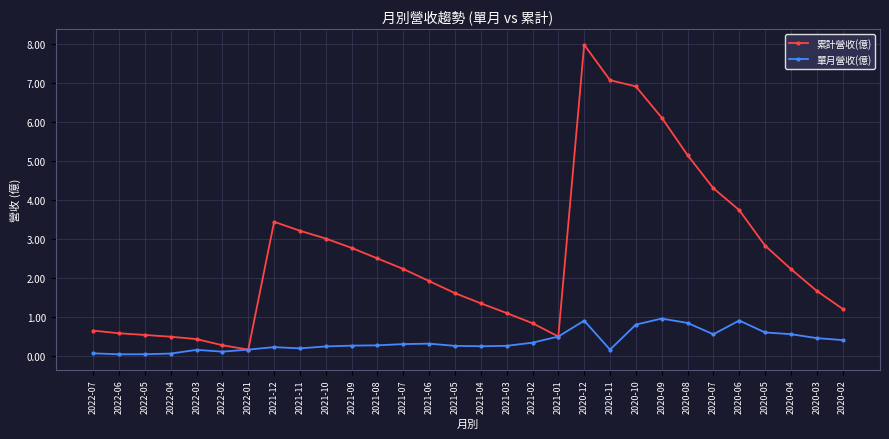

What is the maximum value for 累計營收(億)?

8.0